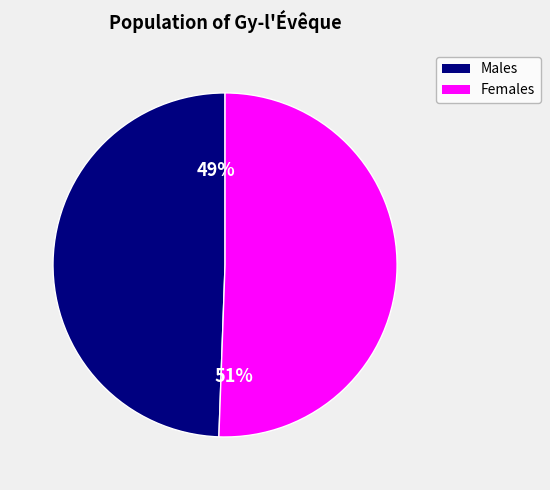

To the nearest percent, what is the average slice percentage?

50%